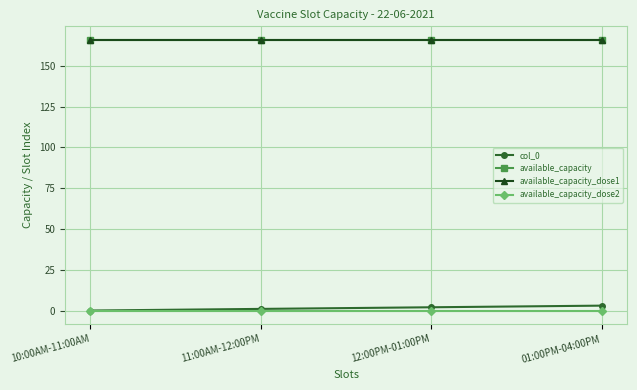

Is the value of available_capacity_dose2 at 12:00PM-01:00PM greater than the value of col_0 at 12:00PM-01:00PM?

No